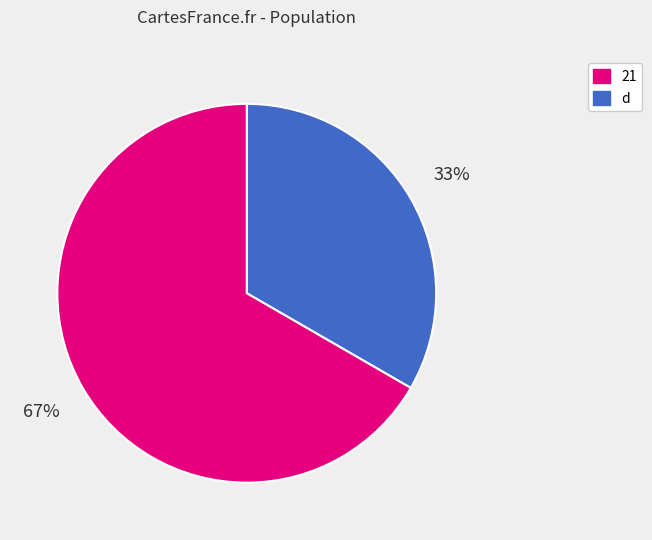

Is there a majority slice in this chart?

Yes